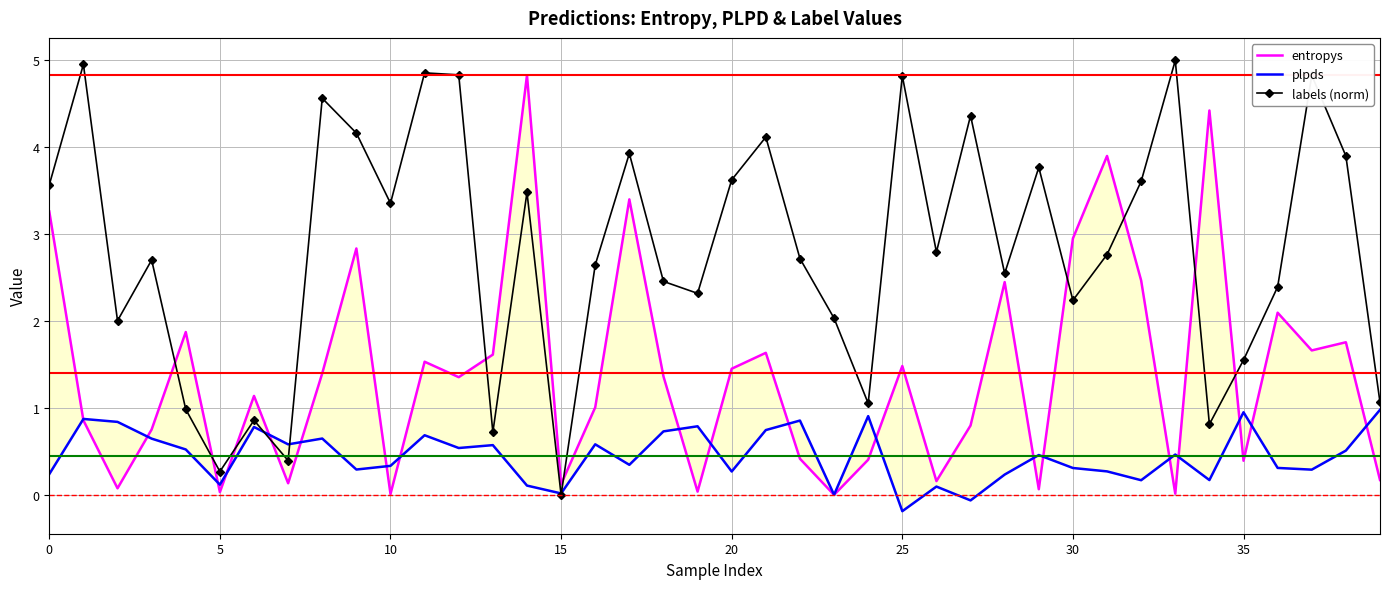

What is the difference between the maximum and minimum values in the entropys series?

4.8